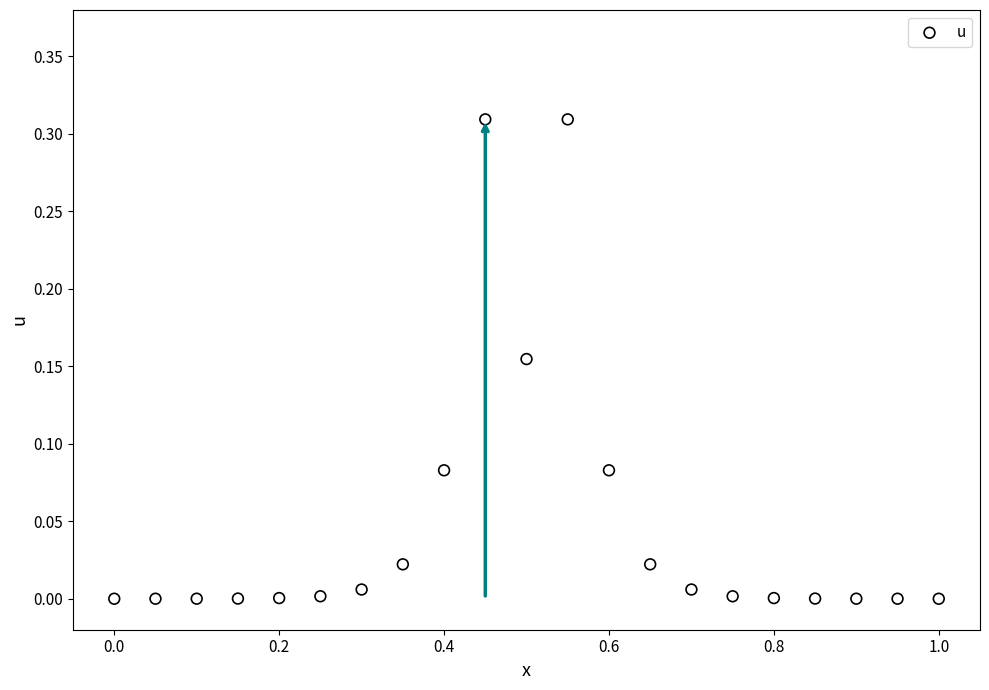

What is the range of X values (max minus min)?

1.0